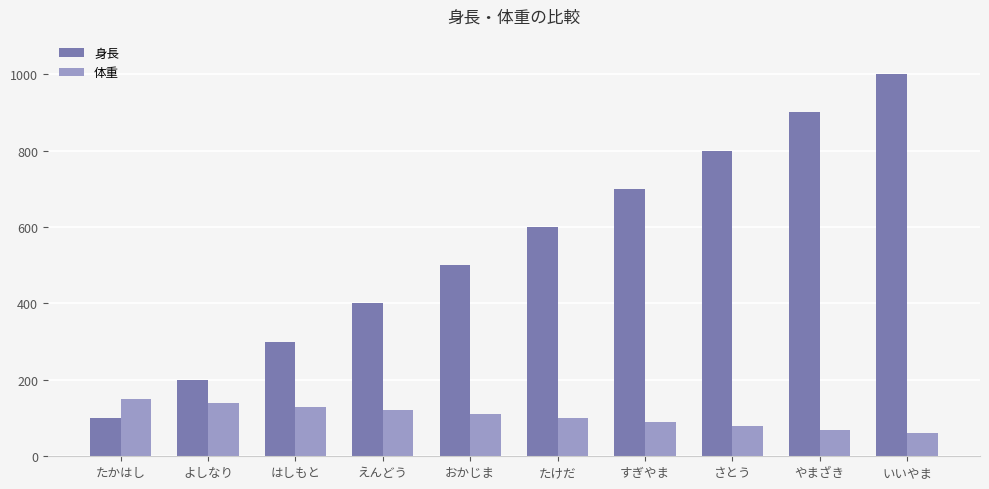

At which category does the chart reach its peak across all series?

いいやま